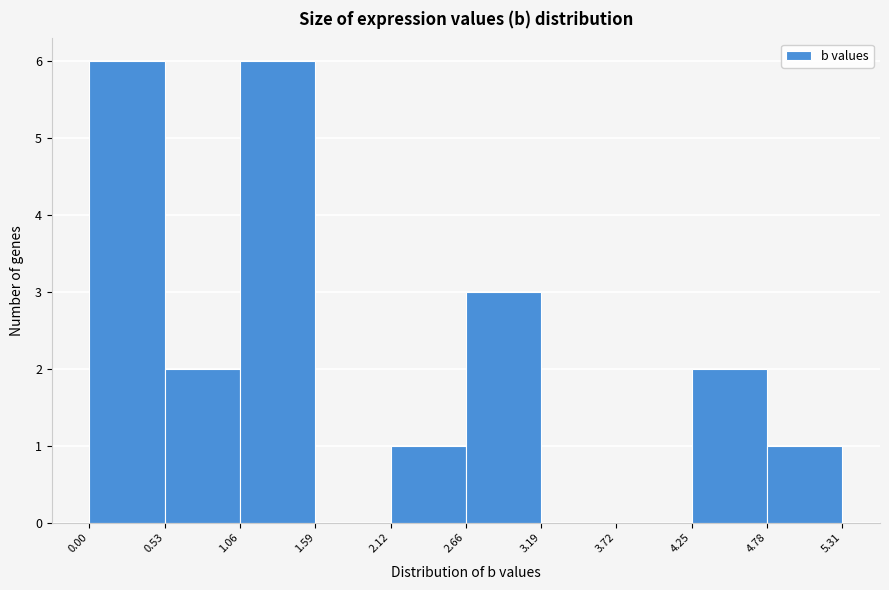

What is the height of the bar covering 0.00 to 0.53 on the x-axis? The values are not printed on the chart, so give them approximately, as read against the axis.

6